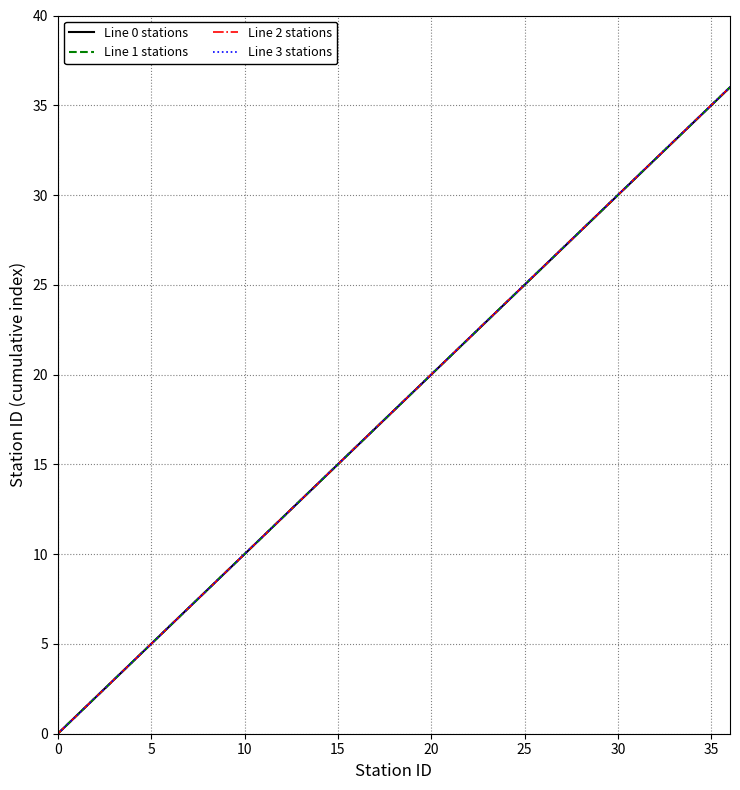

What is the maximum value shown in the chart?

36.0